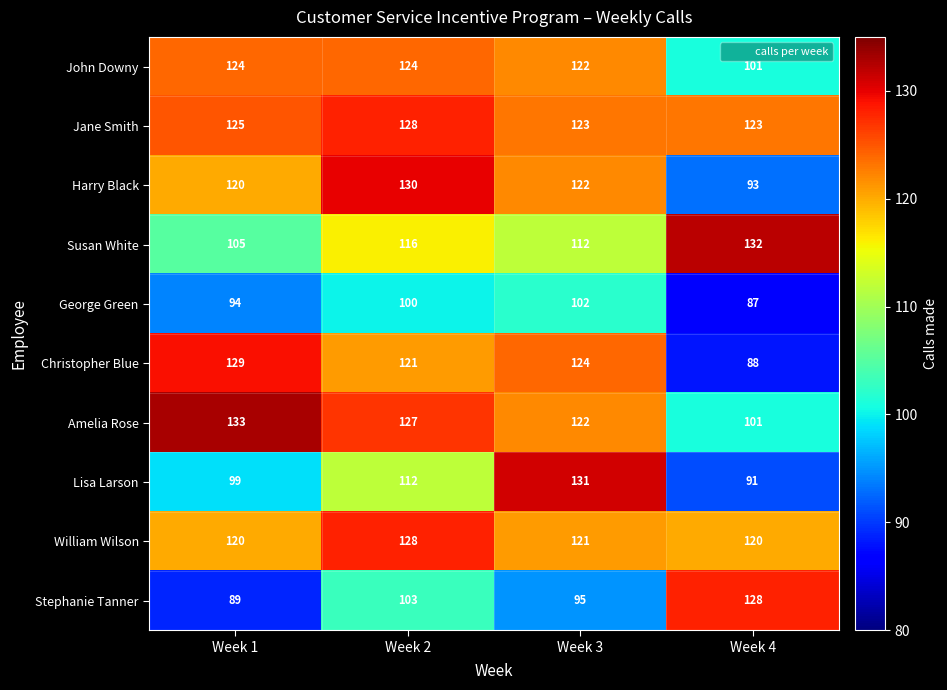

What is the difference between the Amelia Rose values at Week 3 and Week 4?

21